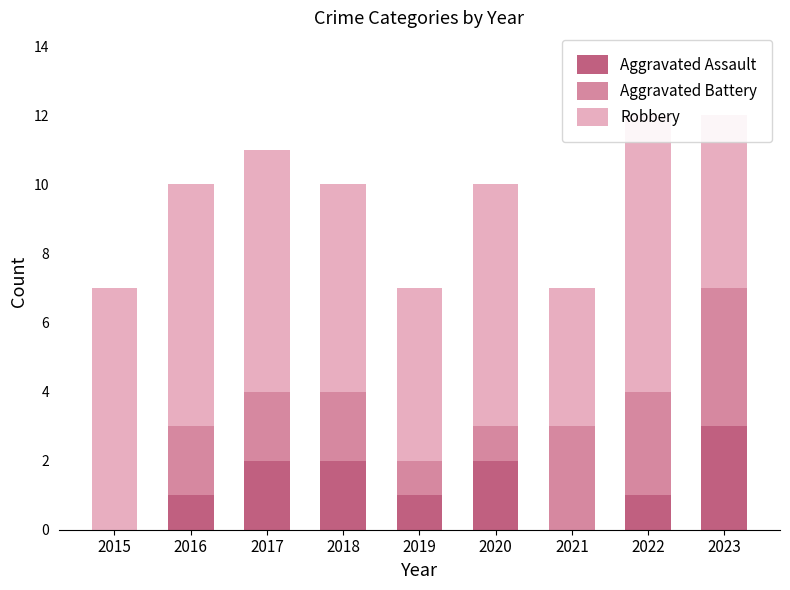

Reading left to right, extract all data points from this chart.

Aggravated Assault: 0	1	2	2	1	2	0	1	3
Aggravated Battery: 0	2	2	2	1	1	3	3	4
Robbery: 7	7	7	6	5	7	4	8	5